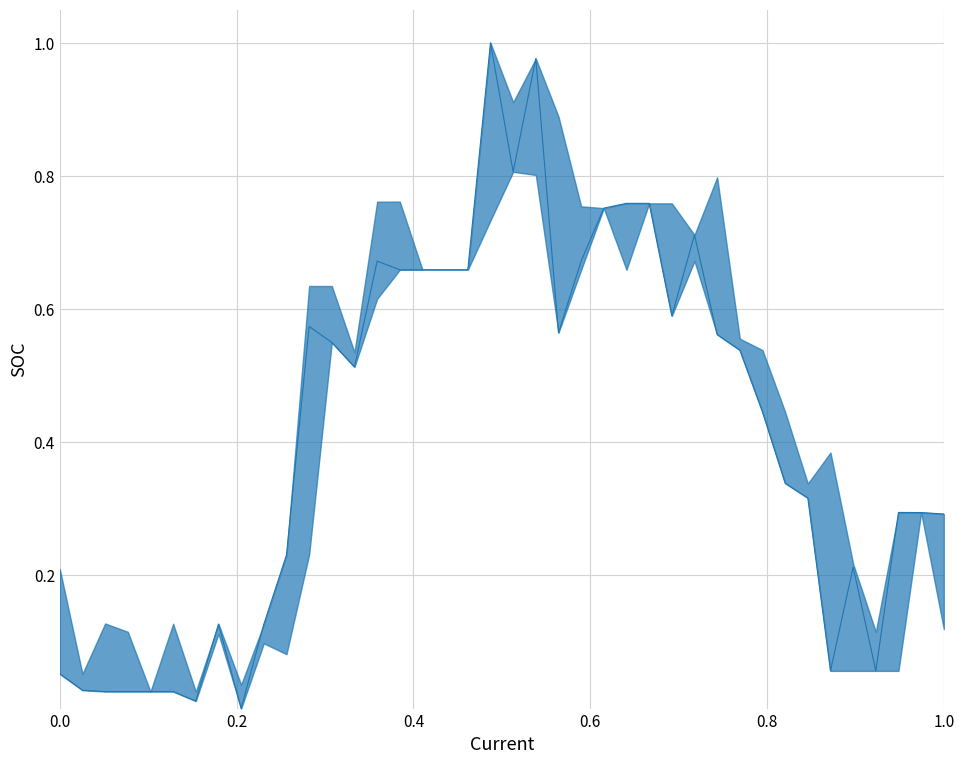

The value at 24 is 0.4. True or false?

False